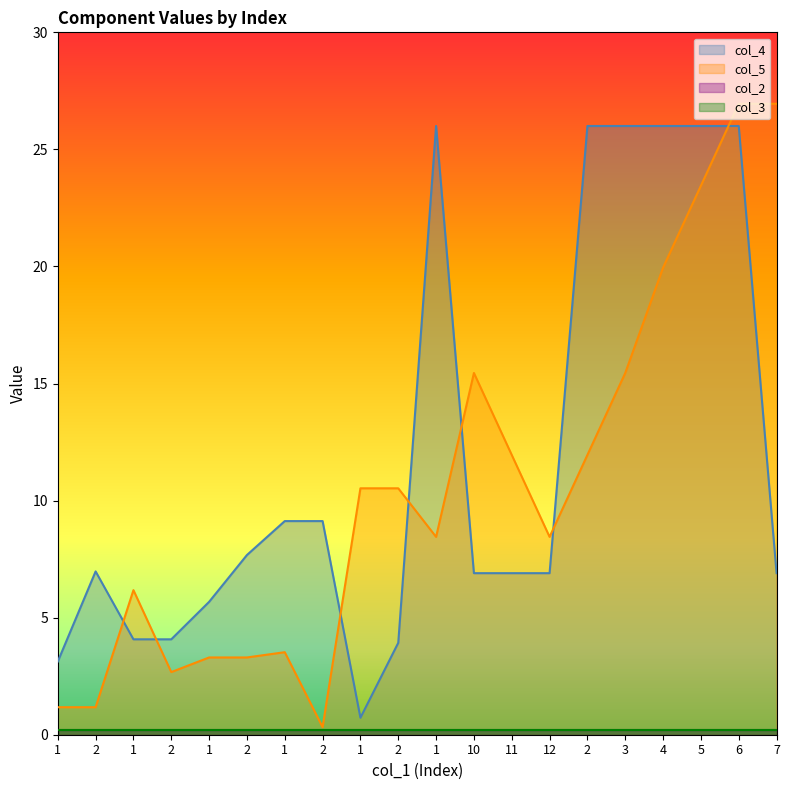

What is the difference between the second highest and minimum values in the col_4 series?

25.3